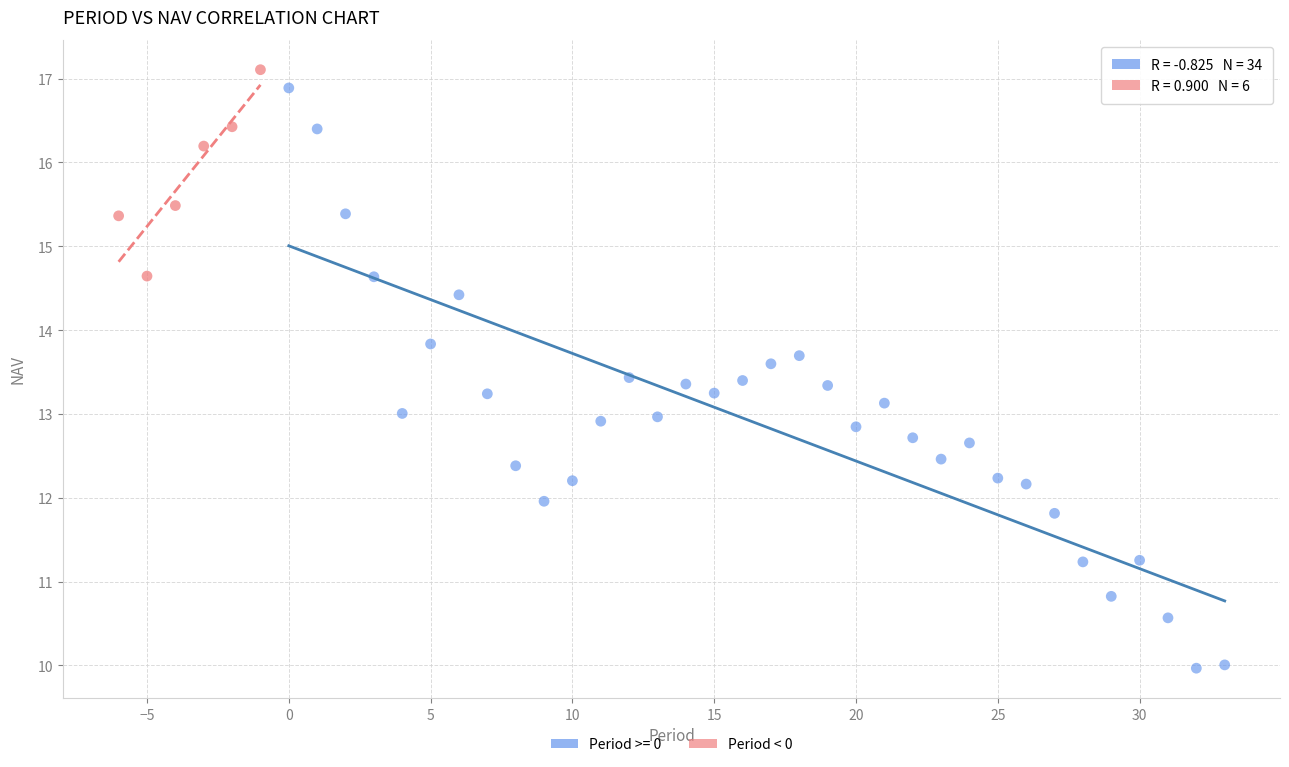

Which series has the widest spread of Y values?

Period >= 0